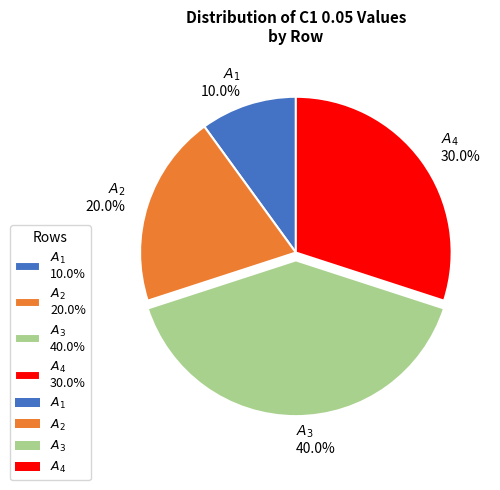

How many slices are in this pie chart?

4